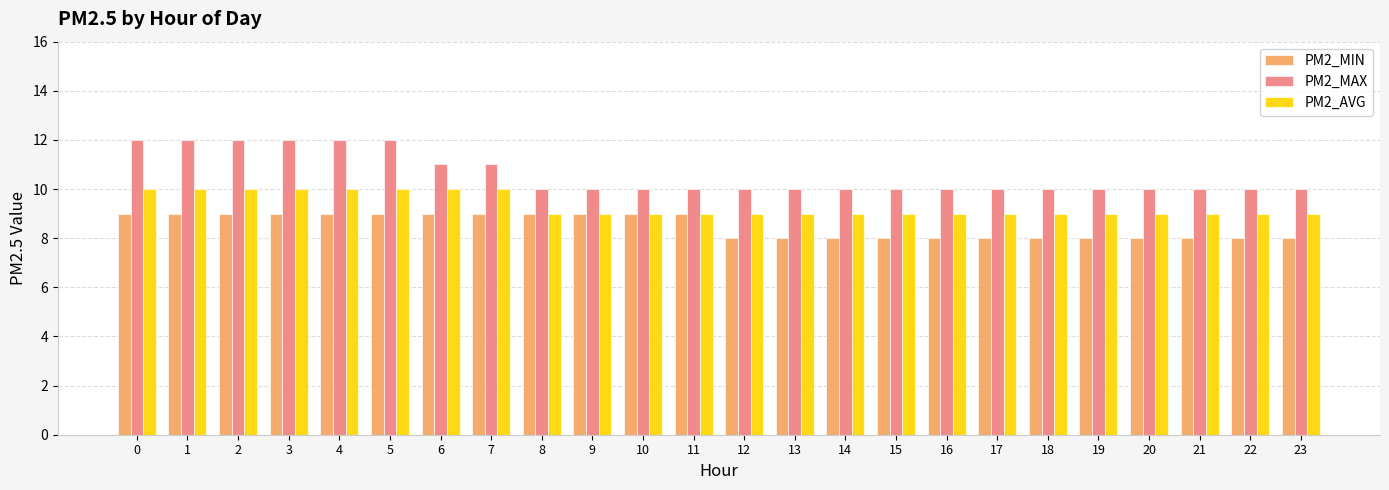

What is the maximum value shown in the chart?

12